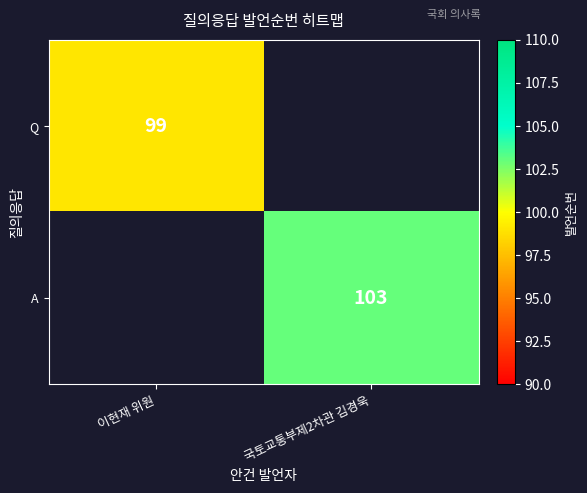

True or false: A has a value of 135 at 국토교통부제2차관 김경욱.

False